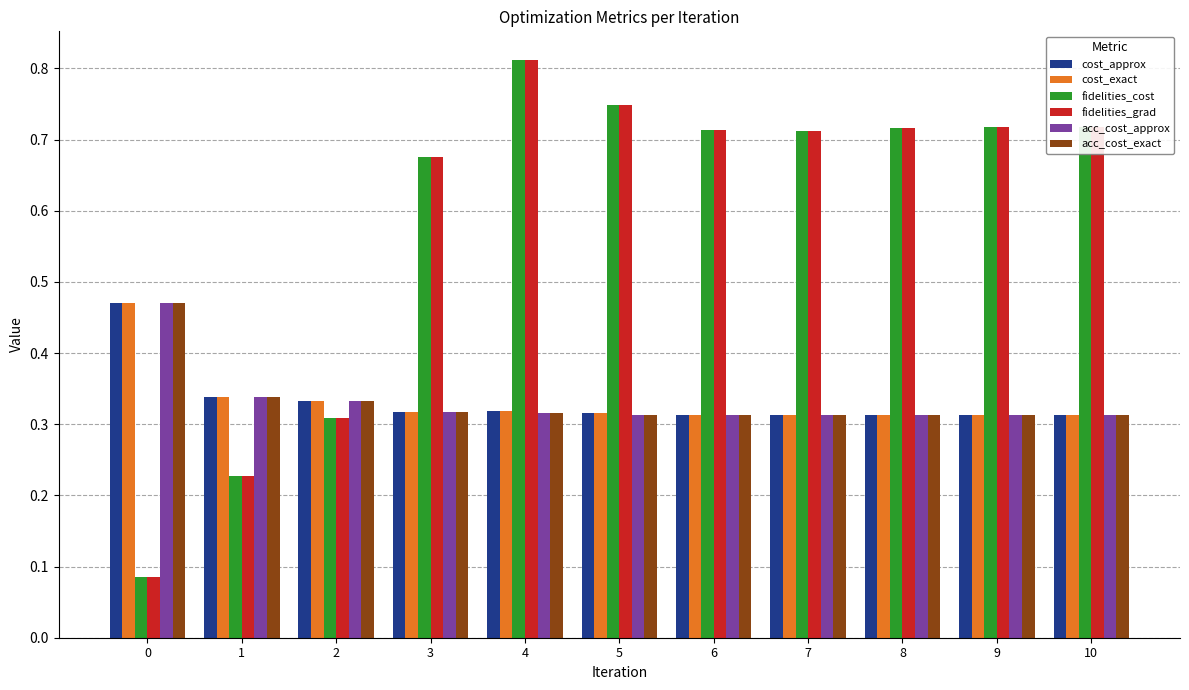

What is the difference between the highest and lowest values at 3?

0.4